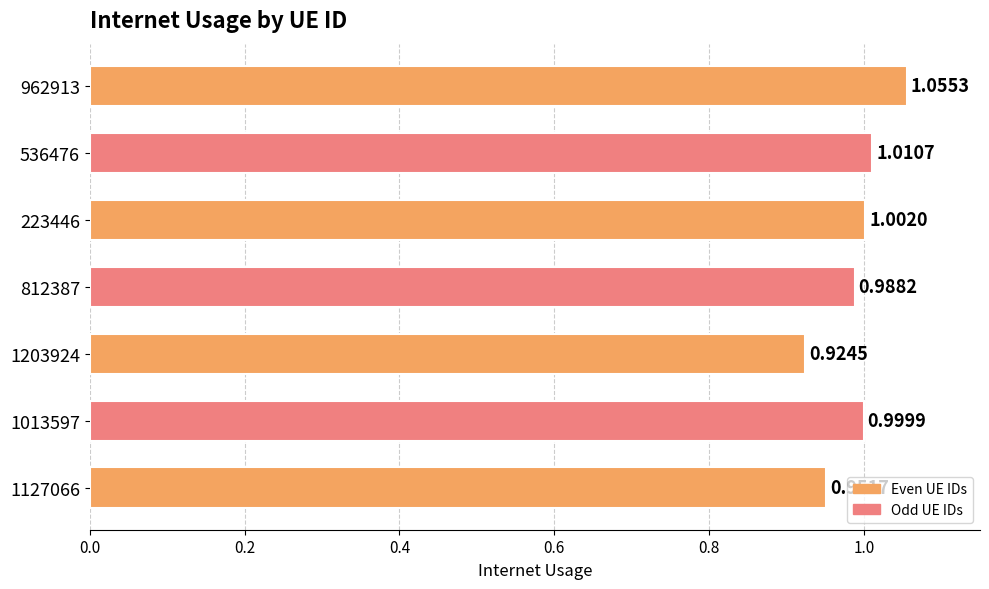

How many bars are there in total?

7